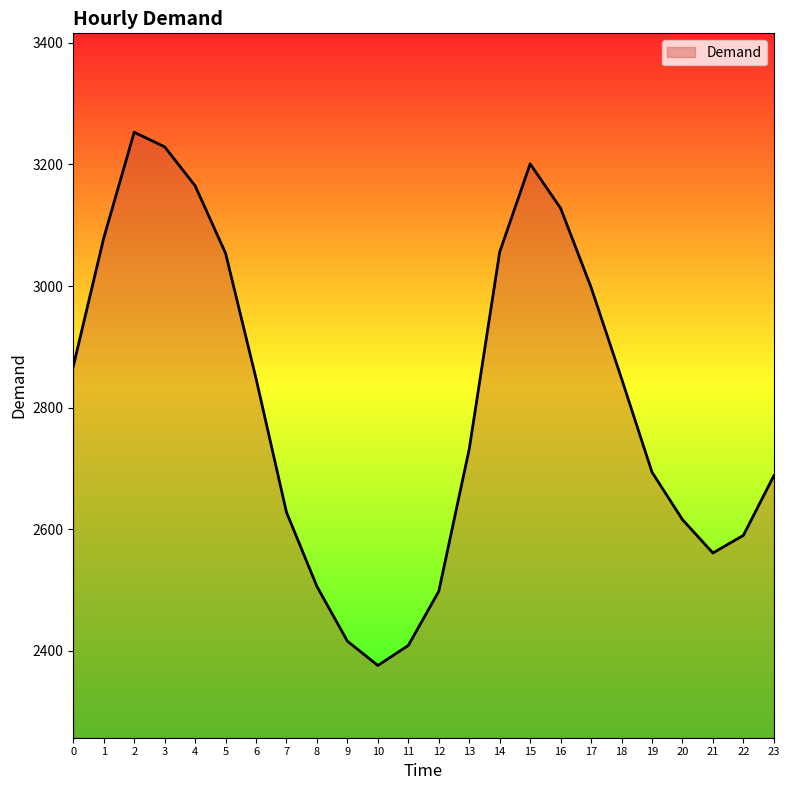

What is the smallest value displayed?

2376